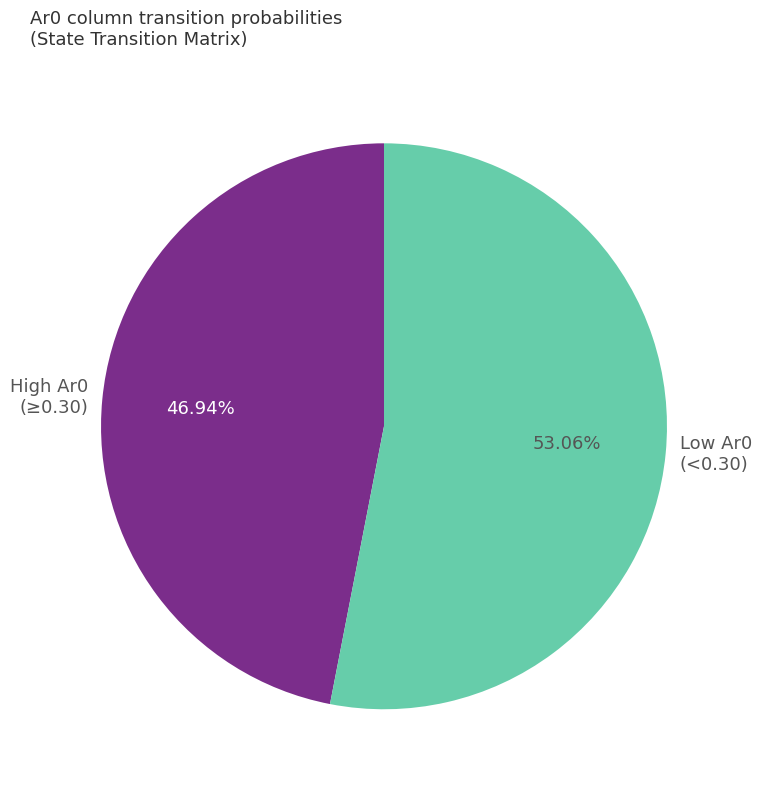

Combined, do Low Ar0 (<0.30) and High Ar0 (≥0.30) account for over 50%?

Yes